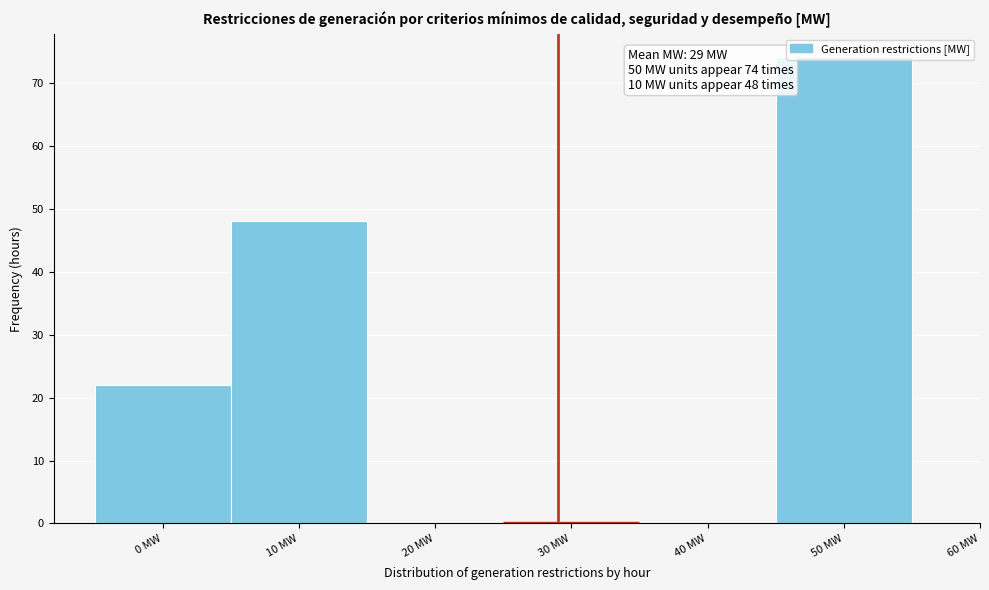

Which range on the x-axis has the tallest bar?

45 to 55